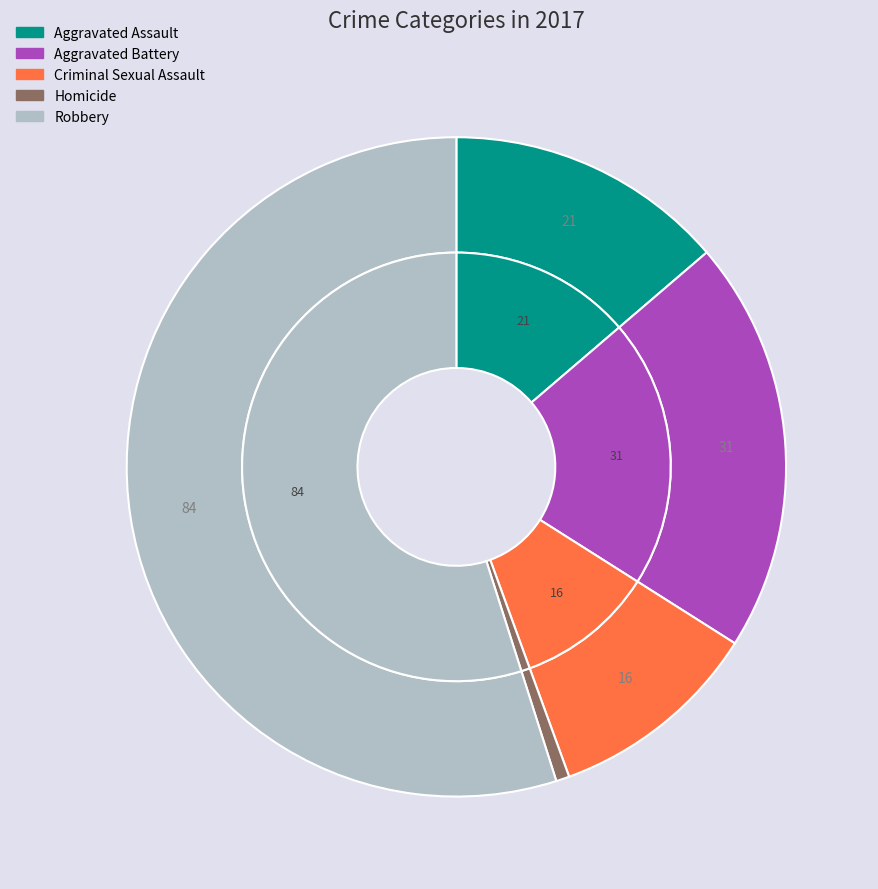

How many segments does this pie chart have?

5